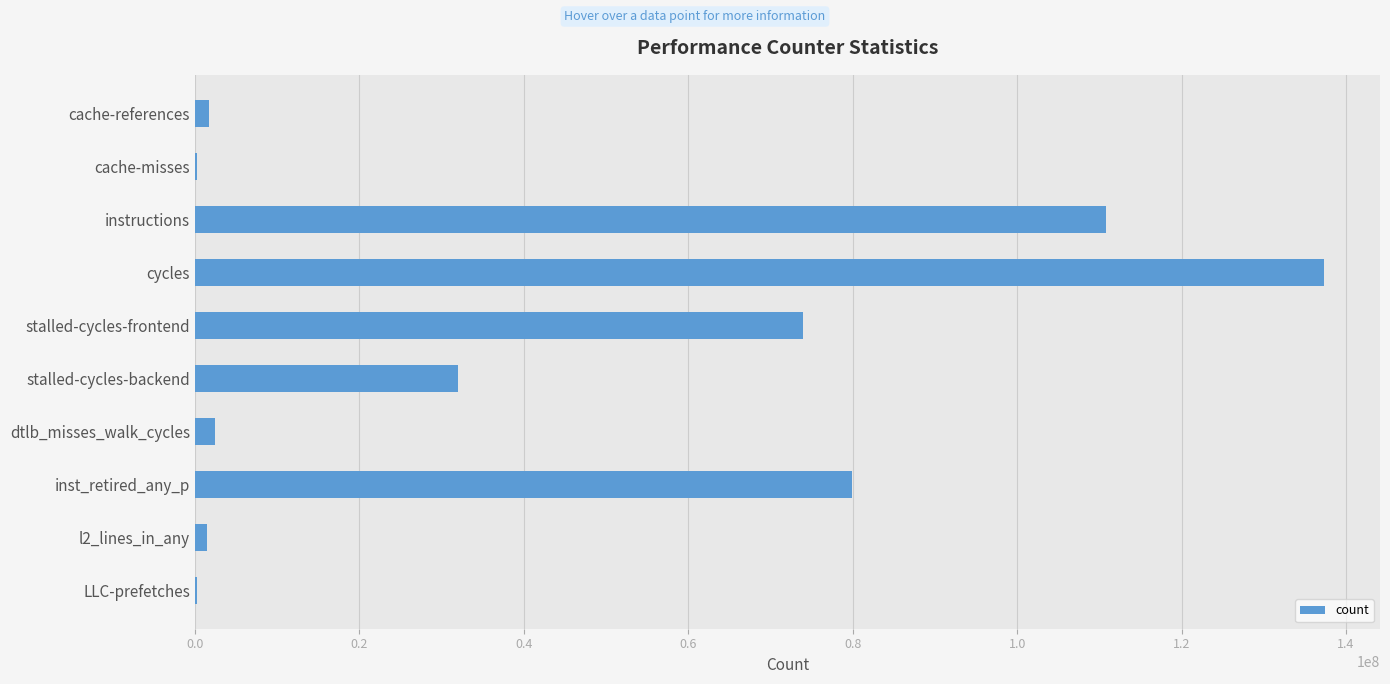

Are the bars horizontal?

Yes